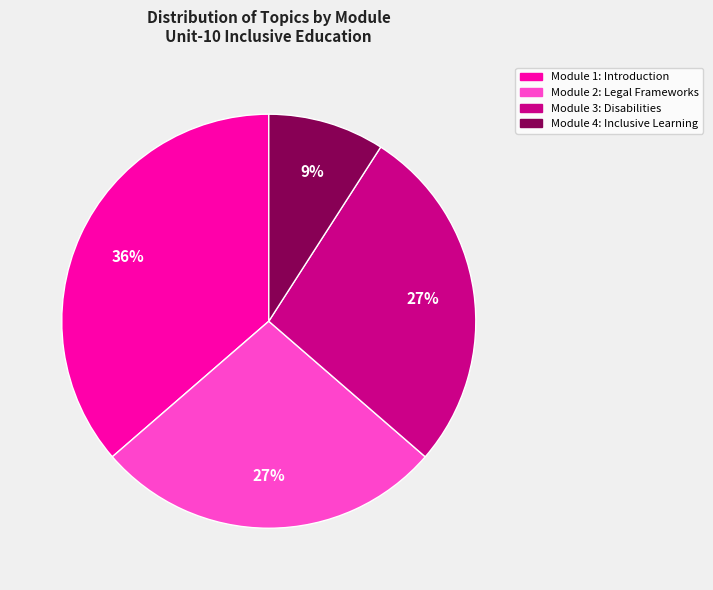

Does any single category account for the majority?

No